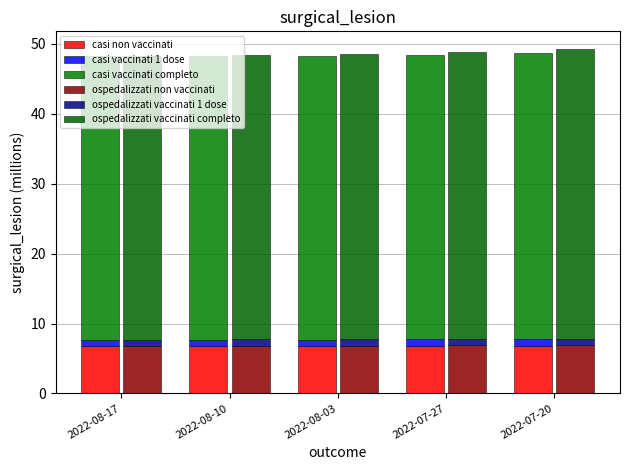

Which series has the widest spread of values?

ospedalizzati vaccinati completo